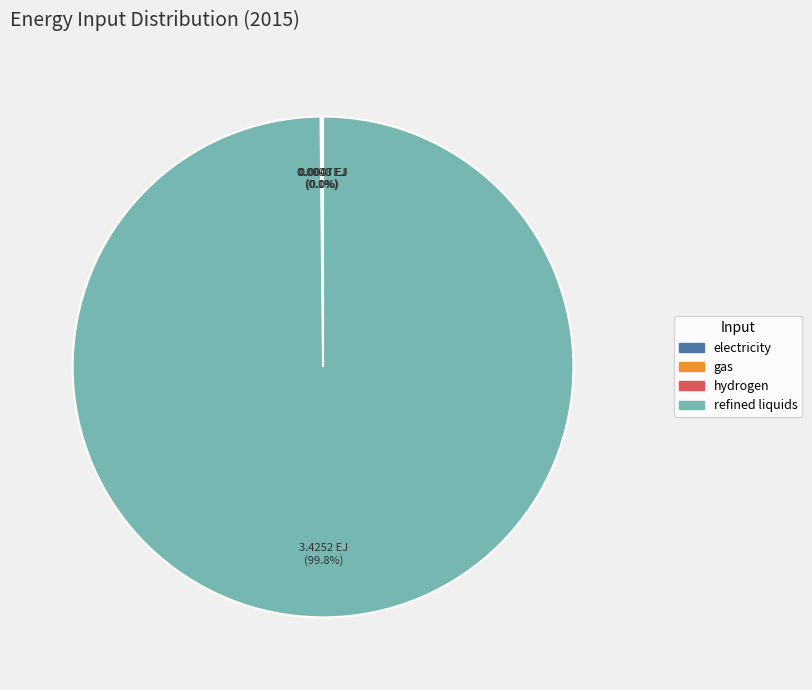

Which category has the biggest portion of the pie?

refined liquids